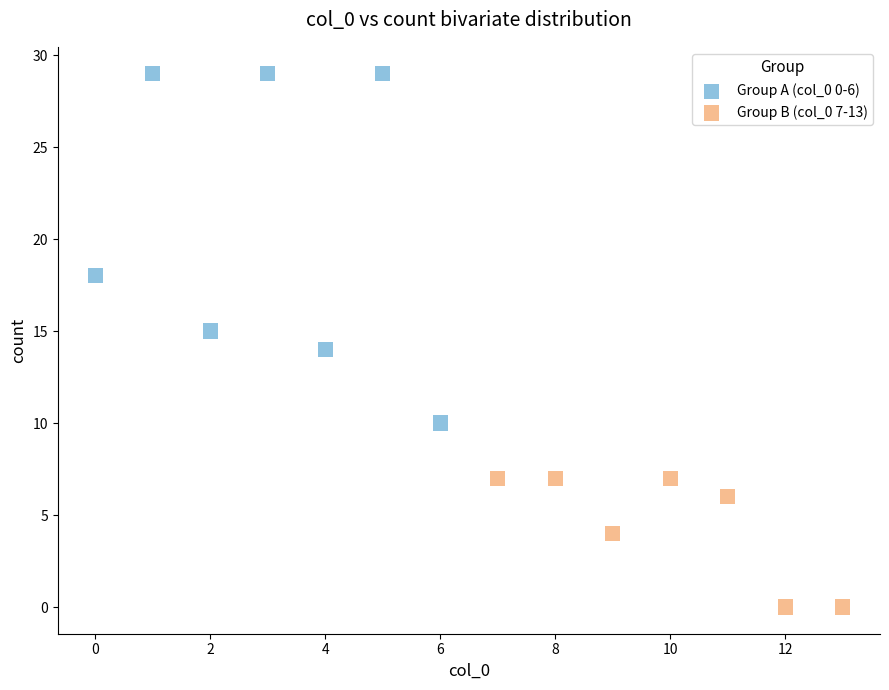

Which series contains the lowest Y value?

Group B (col_0 7-13)